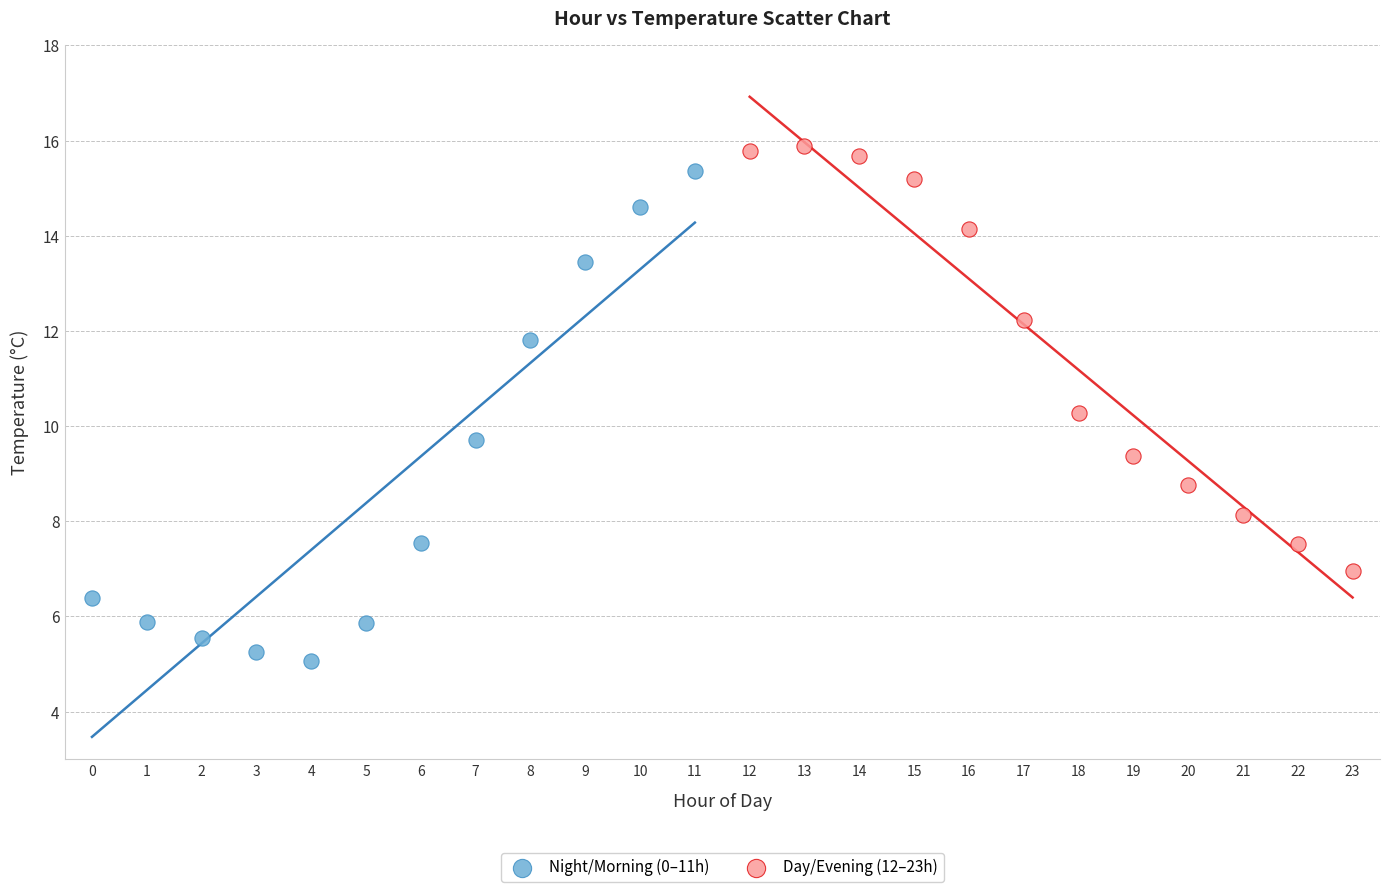

Which series contains the lowest Y value?

Night/Morning (0–11h)